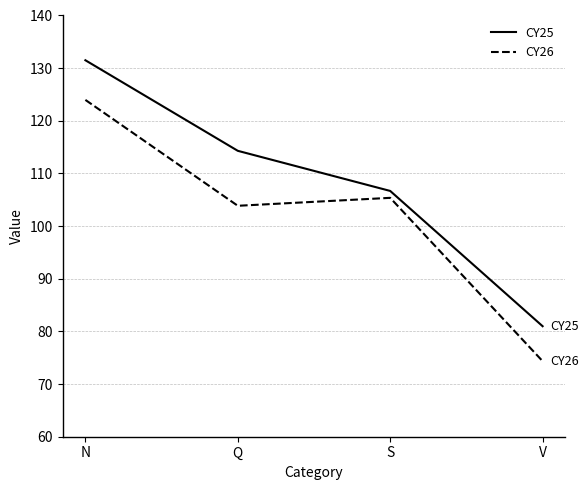

Is the value of CY26 at V greater than the value of CY25 at N?

No